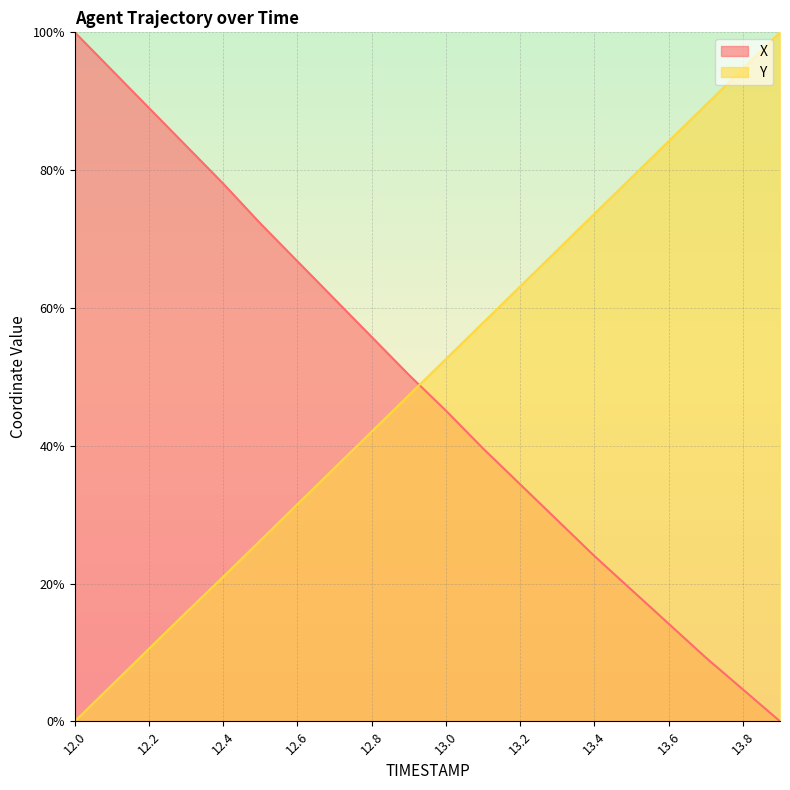

How many distinct data groups are displayed?

2